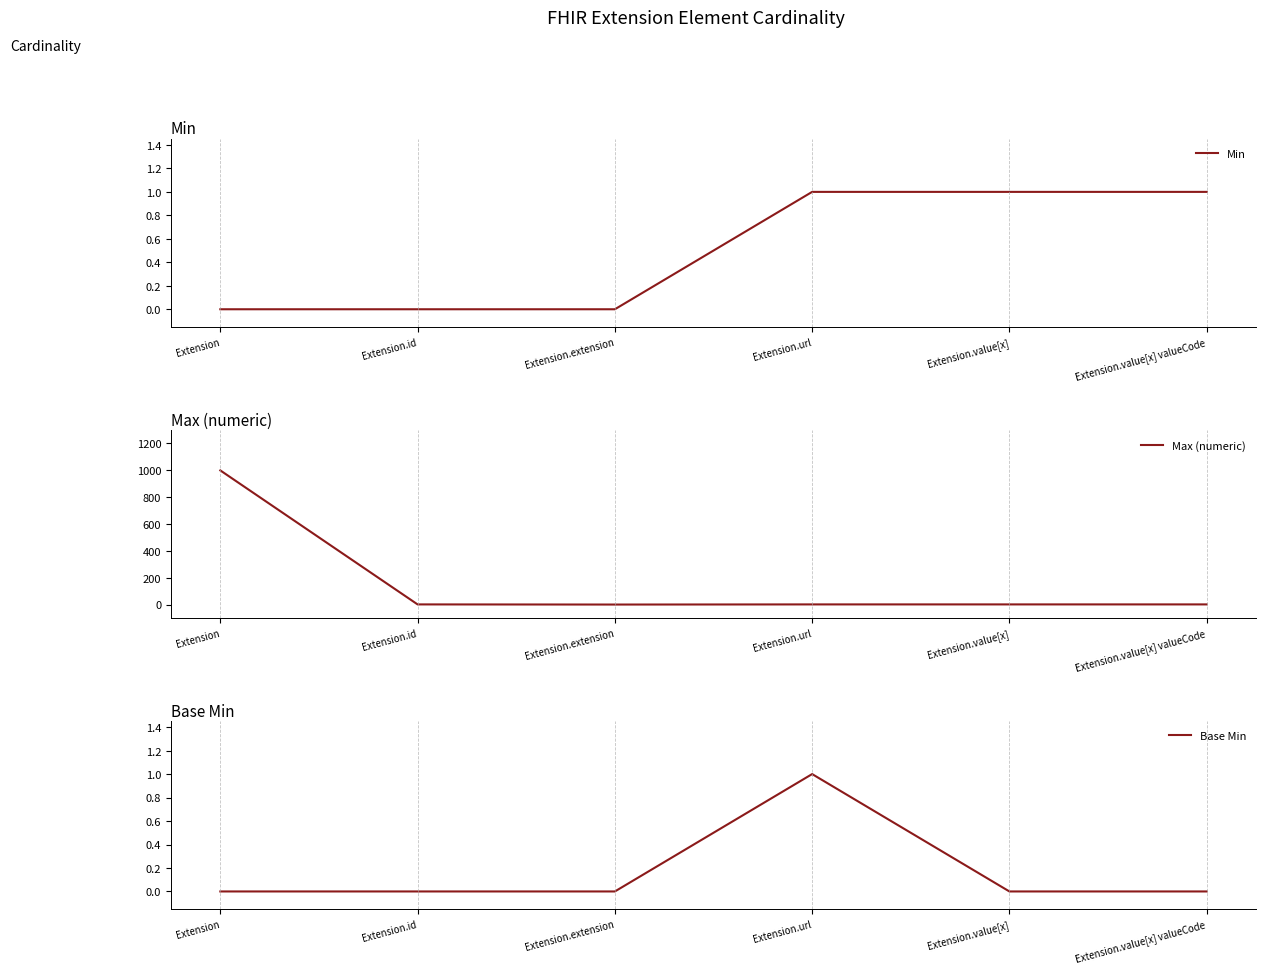

List the series in order of their peak value, lowest first.

Min, Base Min, Max (numeric)